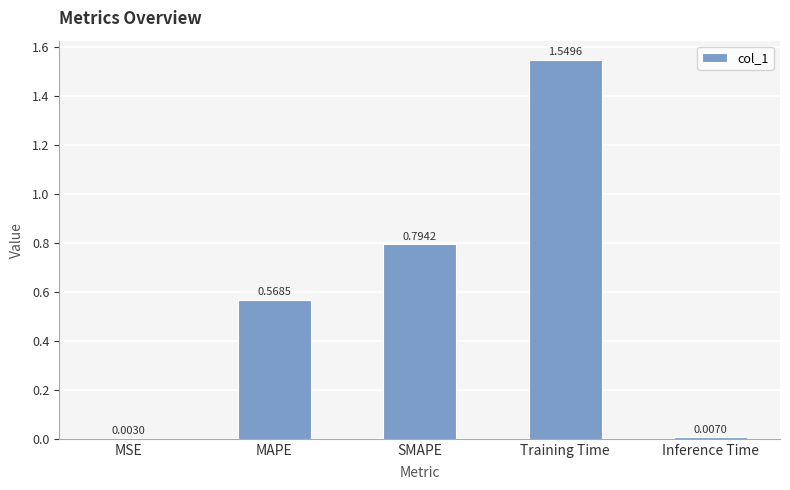

What is the sum of the values at MAPE and SMAPE?

1.4